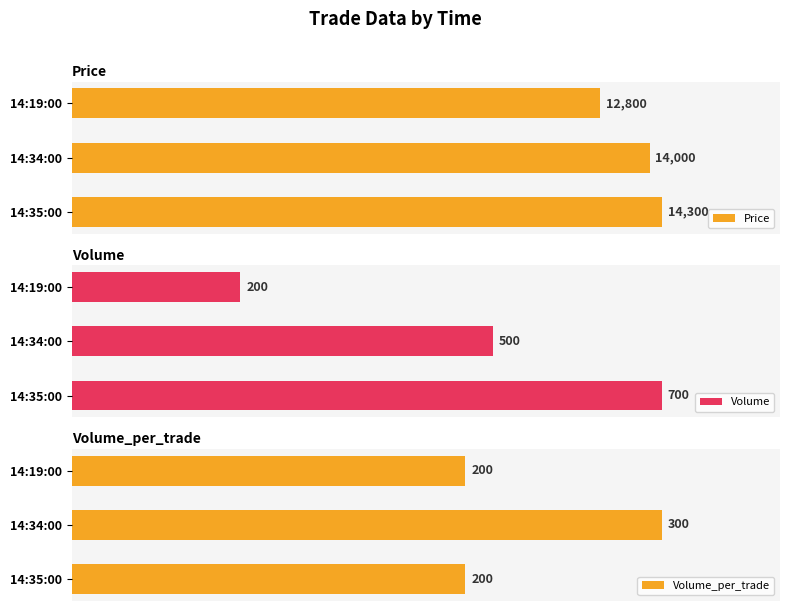

The value of Price at 14:35:00 is 23.7. True or false?

False